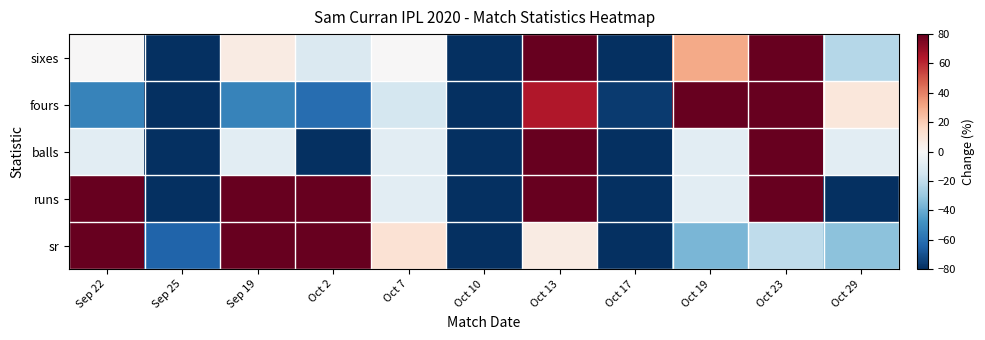

What is the greatest value displayed?

266.7